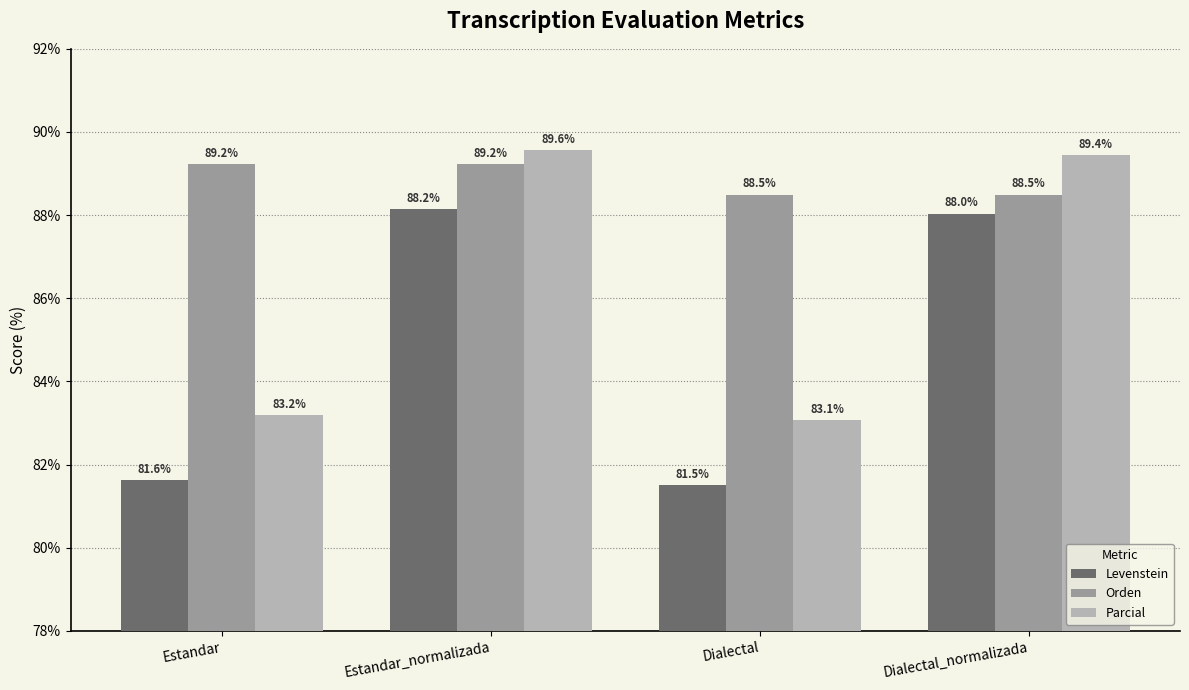

What is the difference between the second highest and second lowest values in the Orden series?

0.7